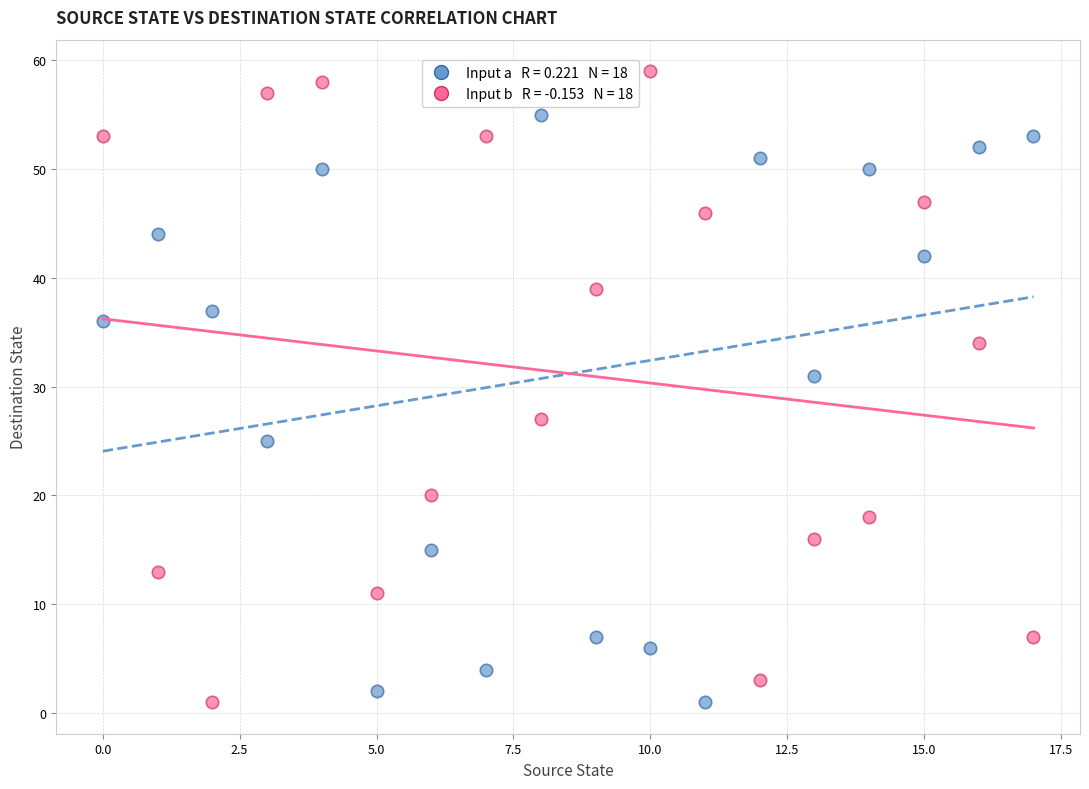

Across all data points, what is the range of Y values (max minus min)?

58